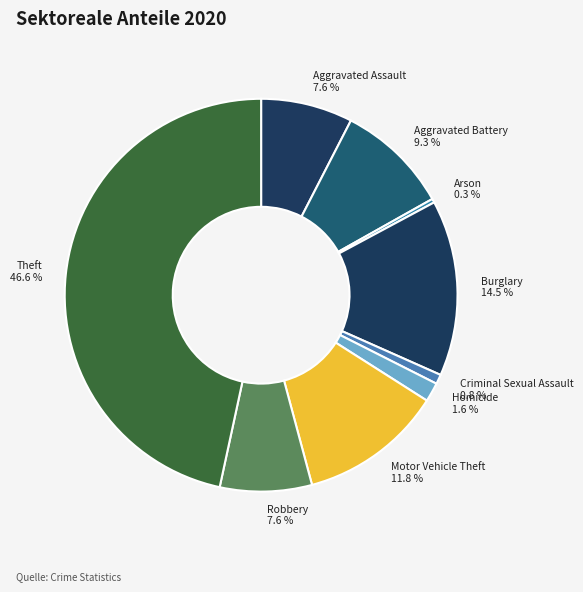

True or false: Motor Vehicle Theft accounts for 24% of the total.

False